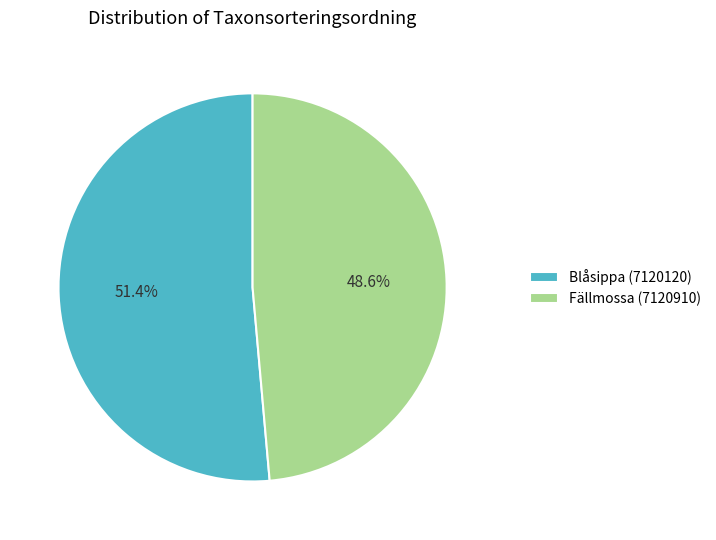

To the nearest percent, what is the average slice percentage?

50%